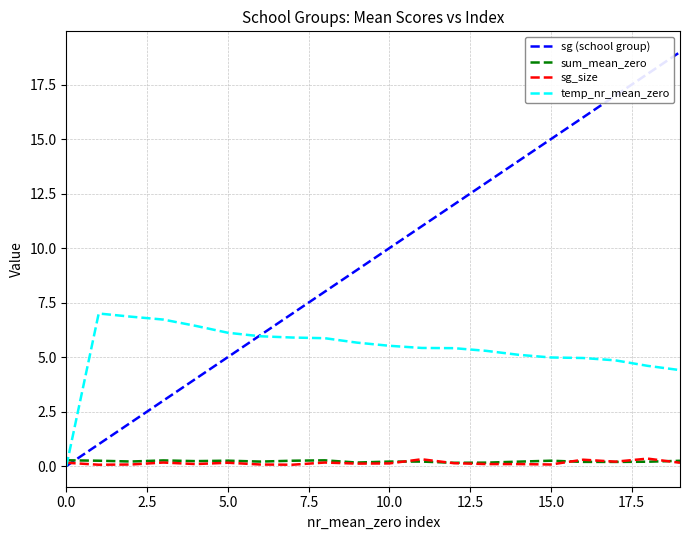

Which series has the widest spread of values?

sg (school group)